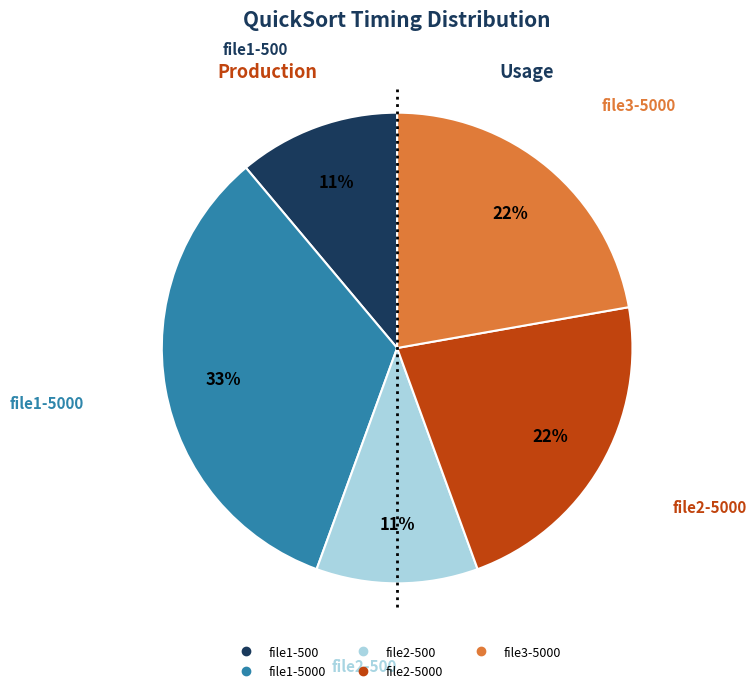

To the nearest percent, what is the average slice percentage?

20%